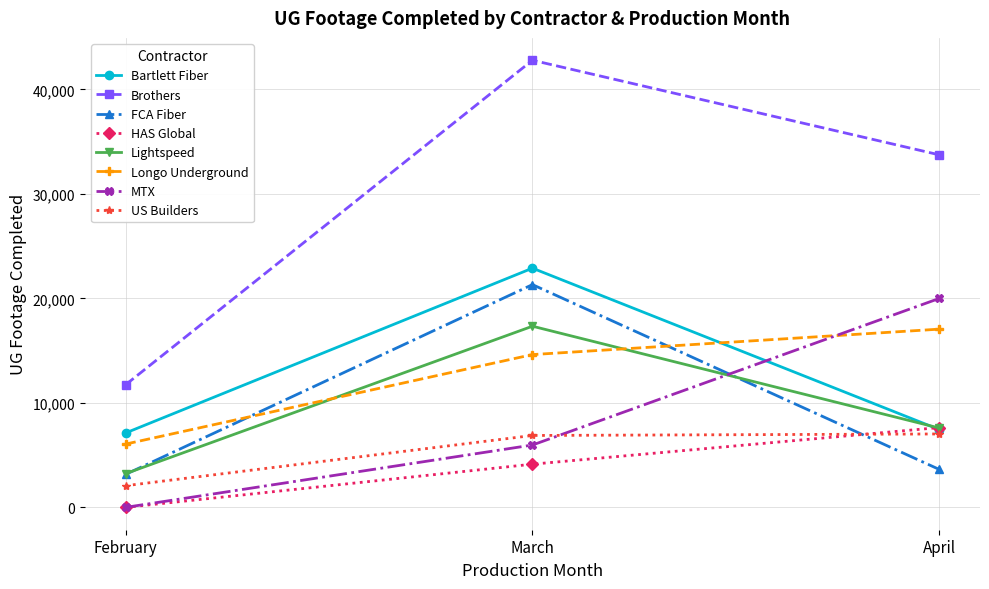

What is the spread (max minus min) of values at March?

38664